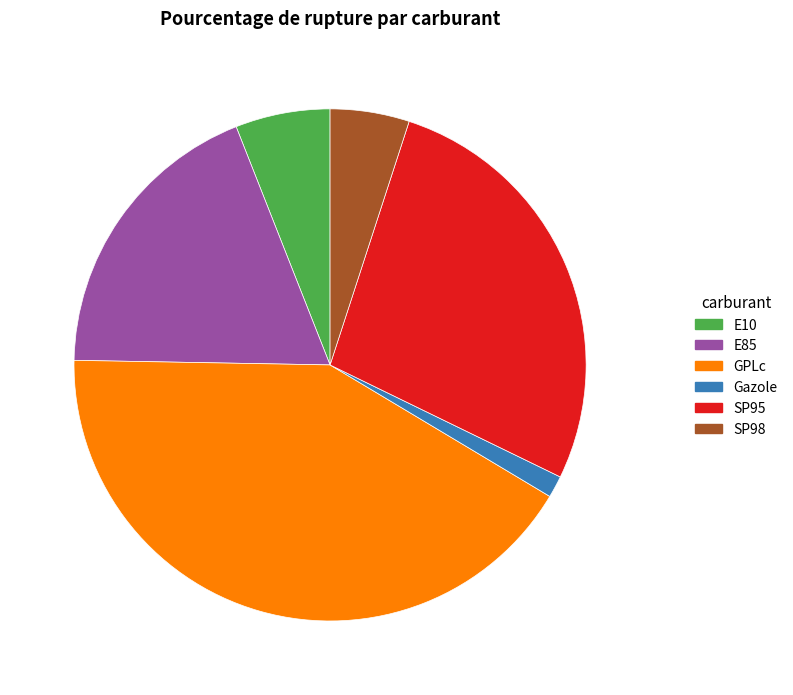

Rank the categories by value from lowest to highest.

Gazole, SP98, E10, E85, SP95, GPLc